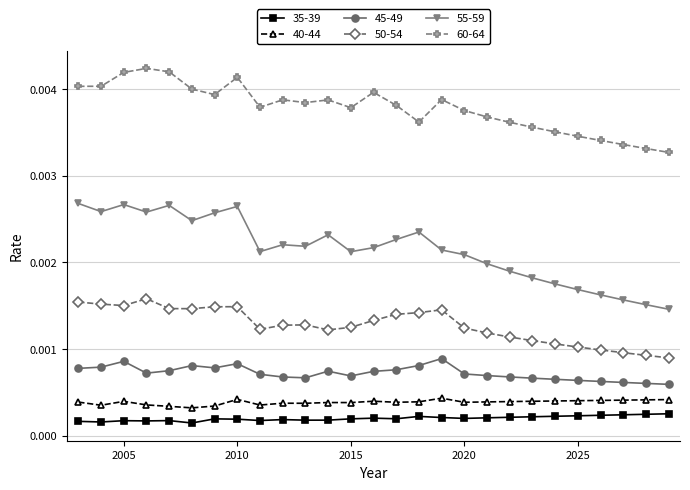

Does the chart display data point markers on the line(s)?

Yes